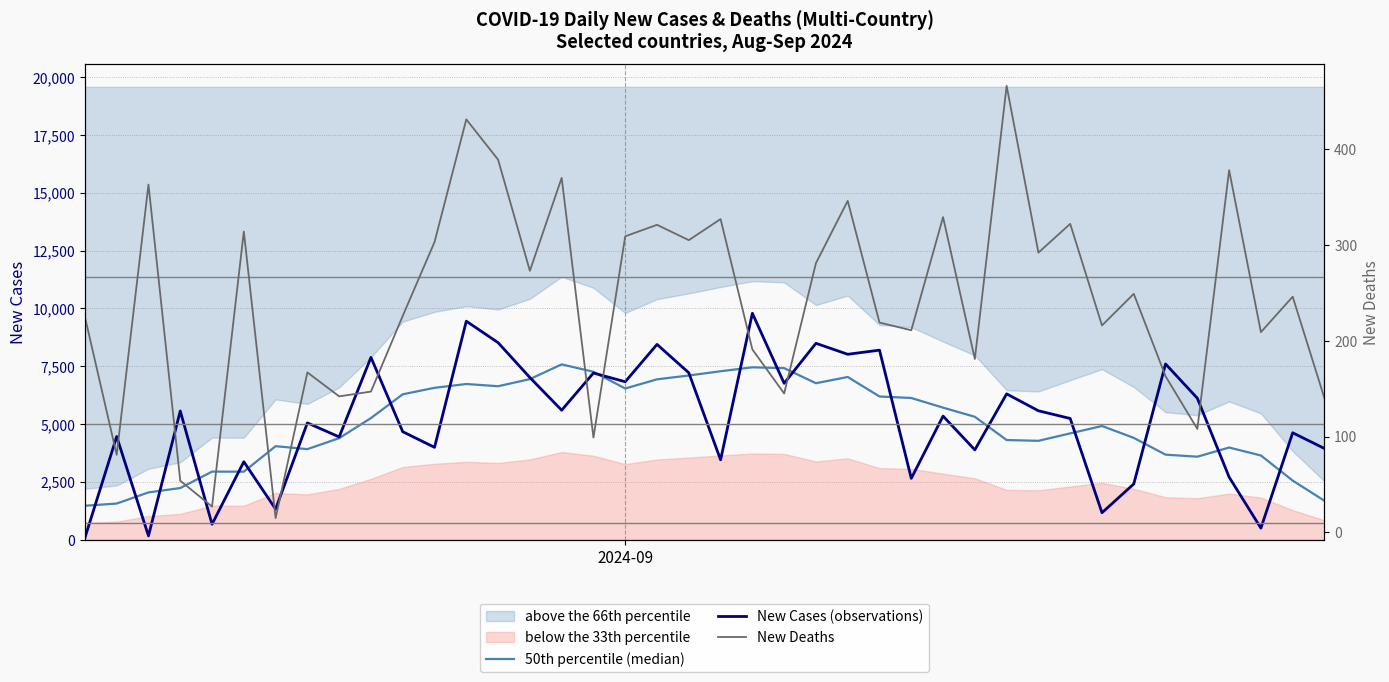

What is the value of the New Deaths point at the 33rd from the left?

216.0